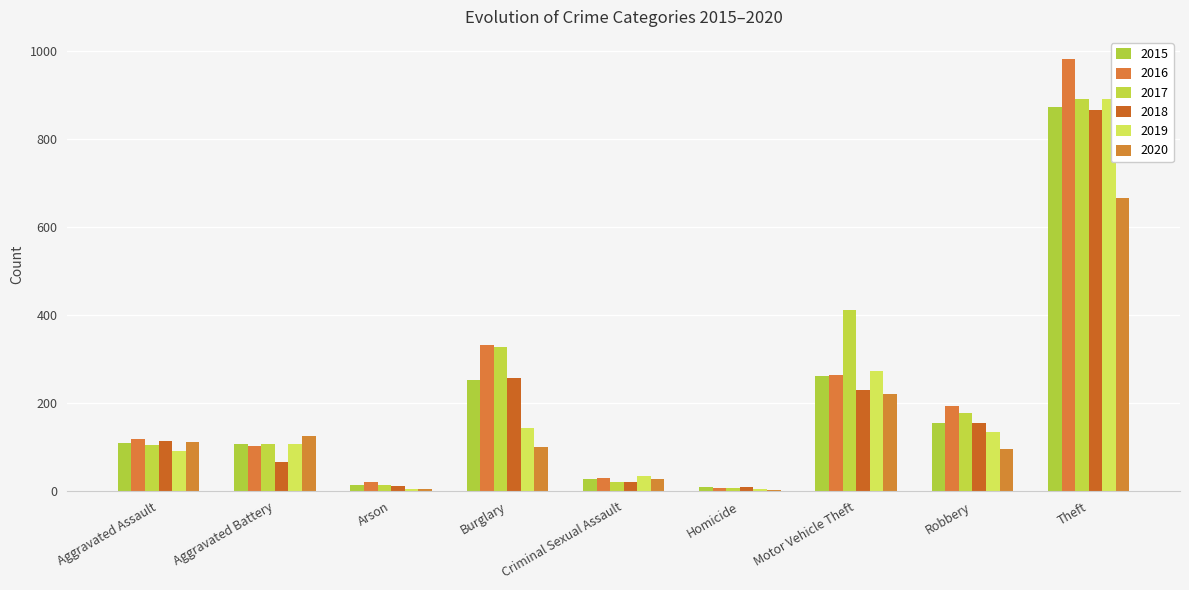

The 2016 series shows 662 at Theft. True or false?

False